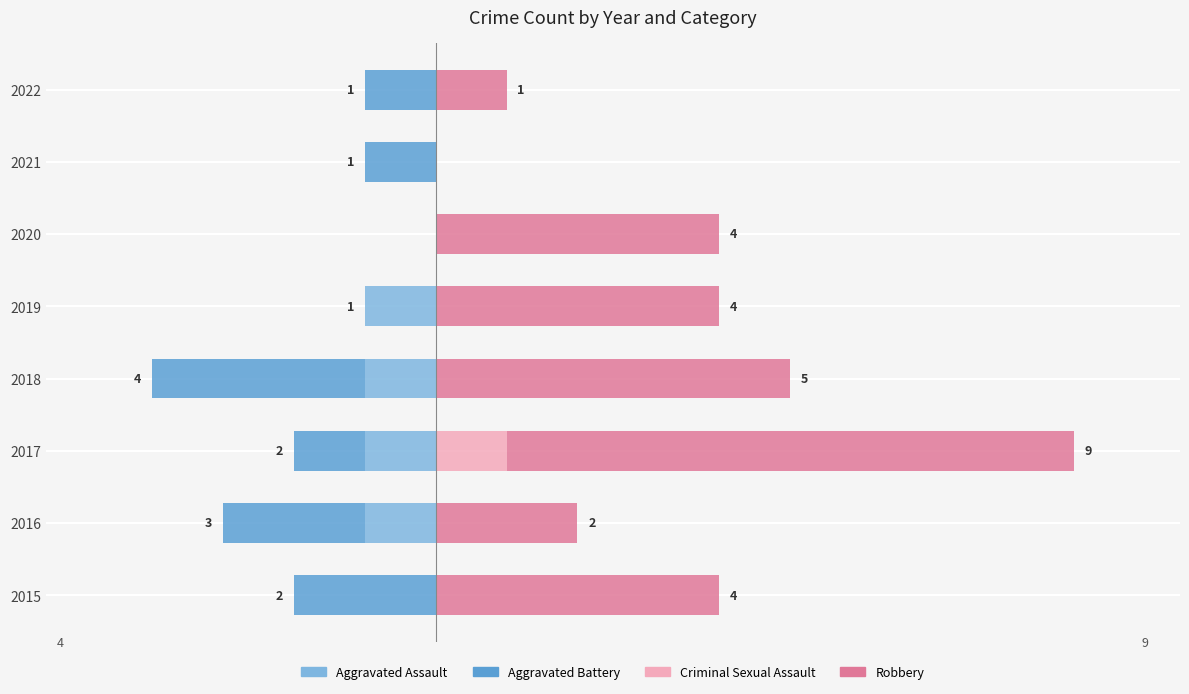

How many bars are there in each group?

4